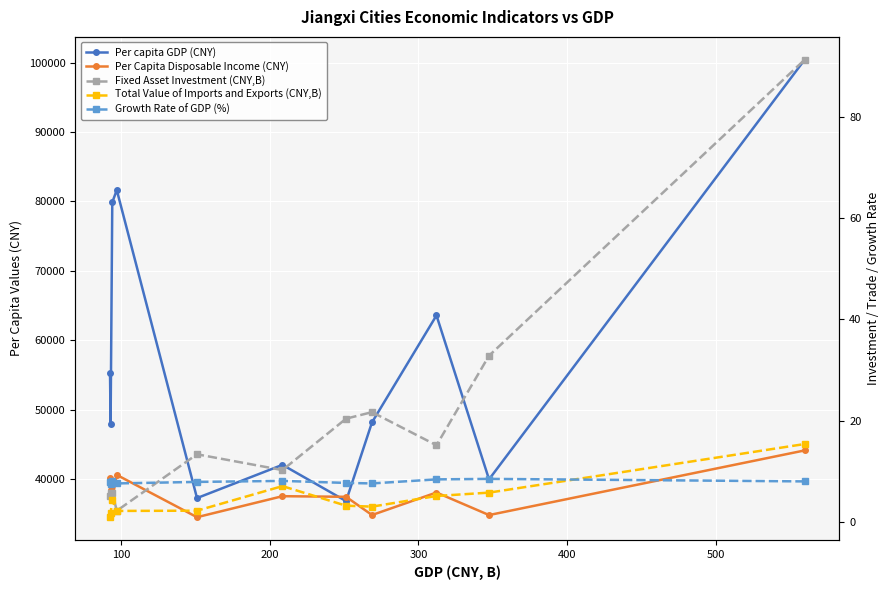

True or false: Total Value of Imports and Exports (CNY,B) and Fixed Asset Investment (CNY,B) intersect in this chart.

False